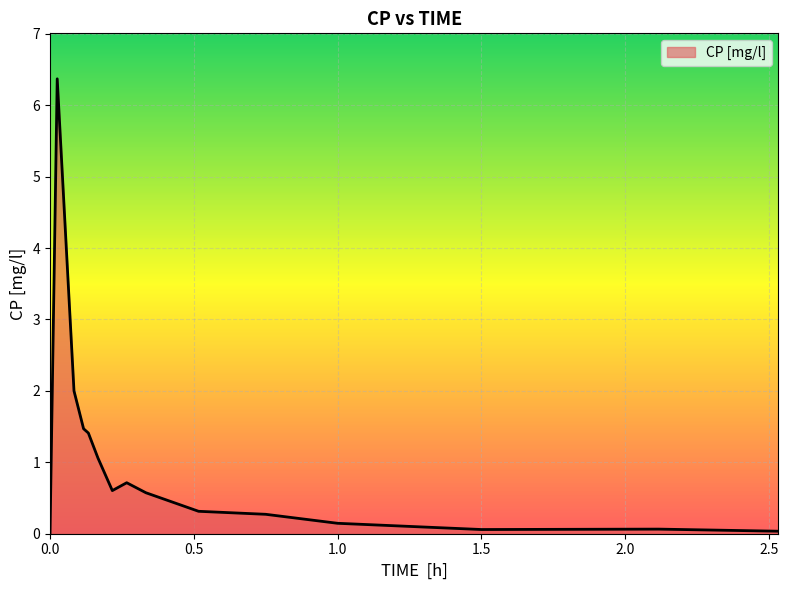

What is the difference between the maximum and minimum values?

6.4